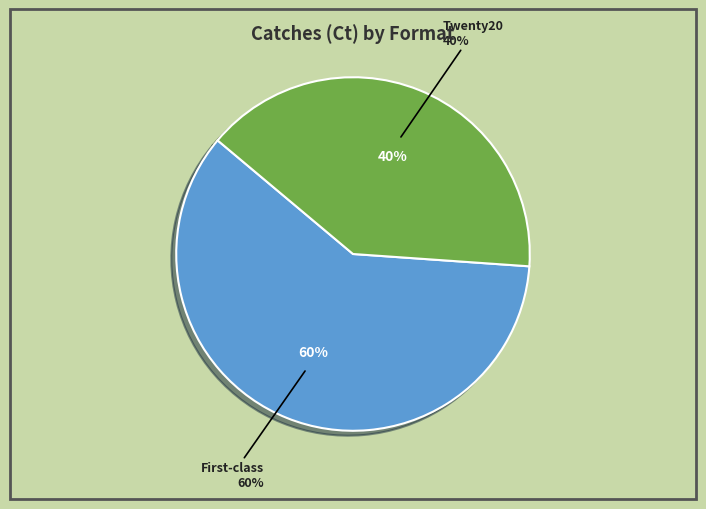

To the nearest percent, what is the combined percentage of Twenty20 and List A?

40%